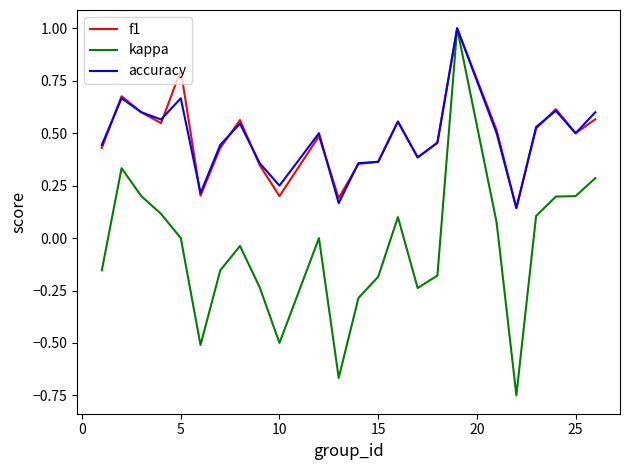

Which series has the largest range (max minus min)?

kappa